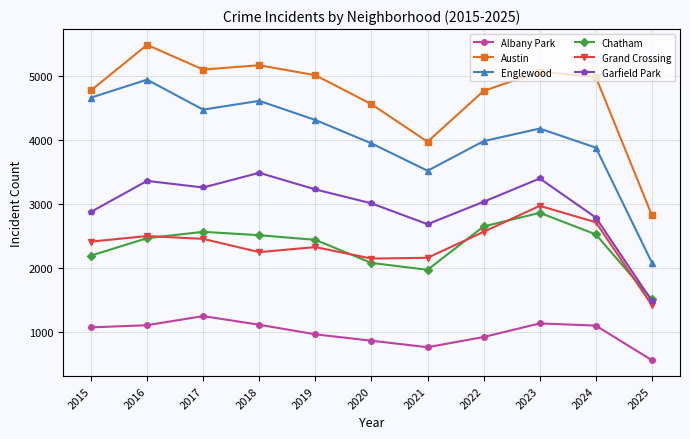

Is it true that Grand Crossing equals 2566 at 2022?

True